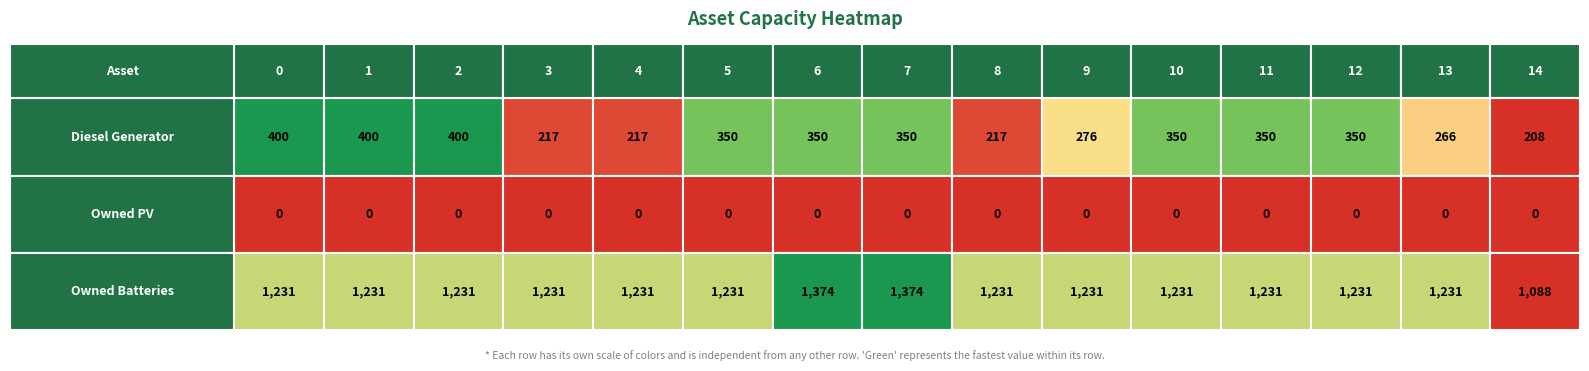

Reading left to right, list all the values displayed in this chart.

Diesel Generator: 0=400	1=400	2=400	3=217	4=217	5=350	6=350	7=350	8=217	9=276	10=350	11=350	12=350	13=266	14=208
Owned PV: 0=0	1=0	2=0	3=0	4=0	5=0	6=0	7=0	8=0	9=0	10=0	11=0	12=0	13=0	14=0
Owned Batteries: 0=1231	1=1231	2=1231	3=1231	4=1231	5=1231	6=1374	7=1374	8=1231	9=1231	10=1231	11=1231	12=1231	13=1231	14=1088